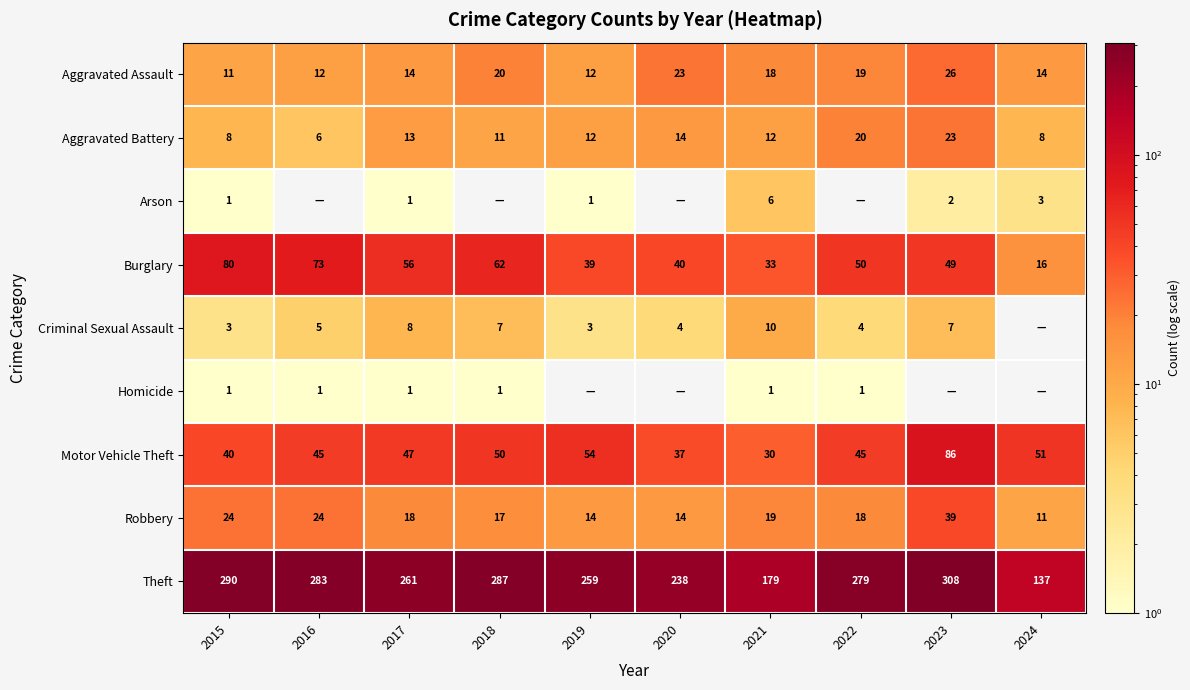

Rank the categories by Theft value from lowest to highest.

2024, 2021, 2020, 2019, 2017, 2022, 2016, 2018, 2015, 2023